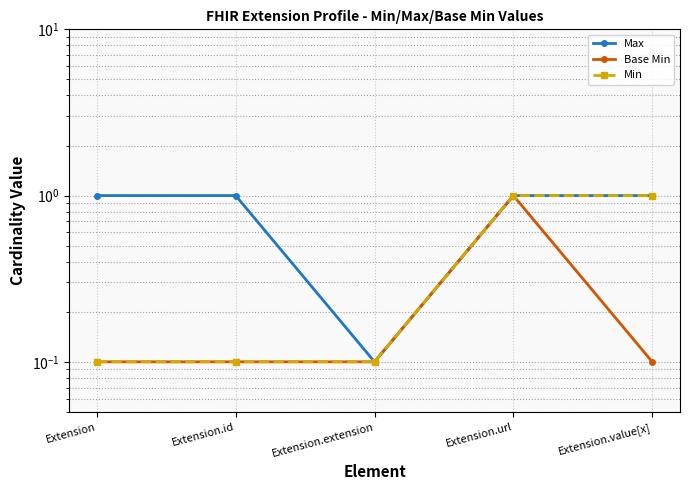

At which category does Base Min reach its first local peak?

Extension.url